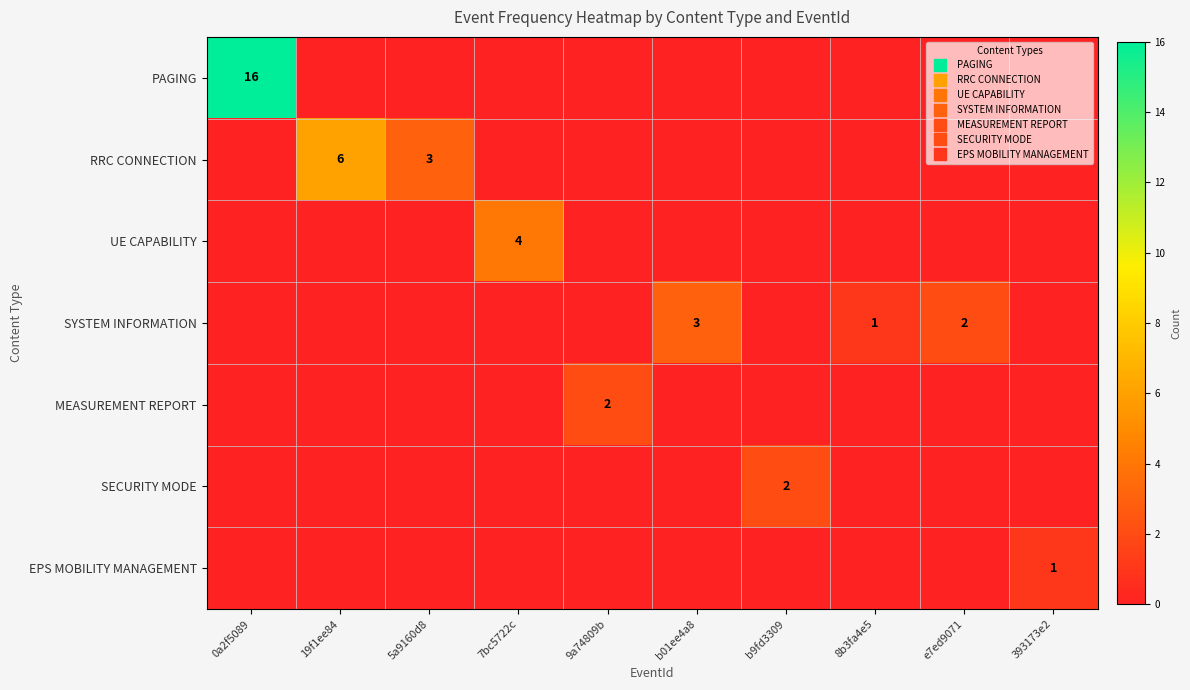

Is the value of SECURITY MODE at 7bc5722c greater than the value of UE CAPABILITY at b01ee4a8?

No